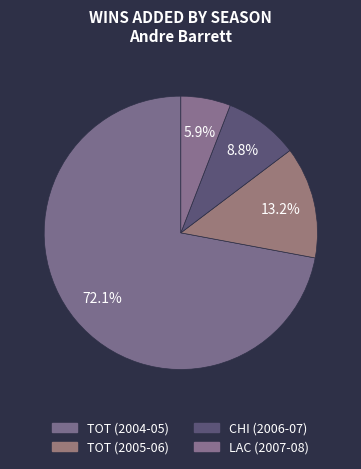

Count the number of slices in the pie.

4